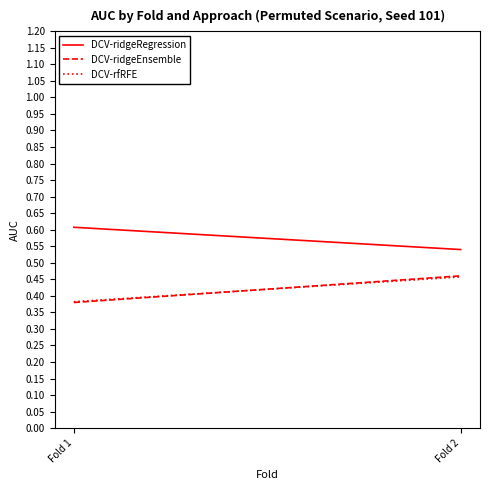

Reading left to right, what are all the values shown in this chart?

DCV-ridgeRegression: 0.6	0.5
DCV-ridgeEnsemble: 0.4	0.5
DCV-rfRFE: 0.4	0.5